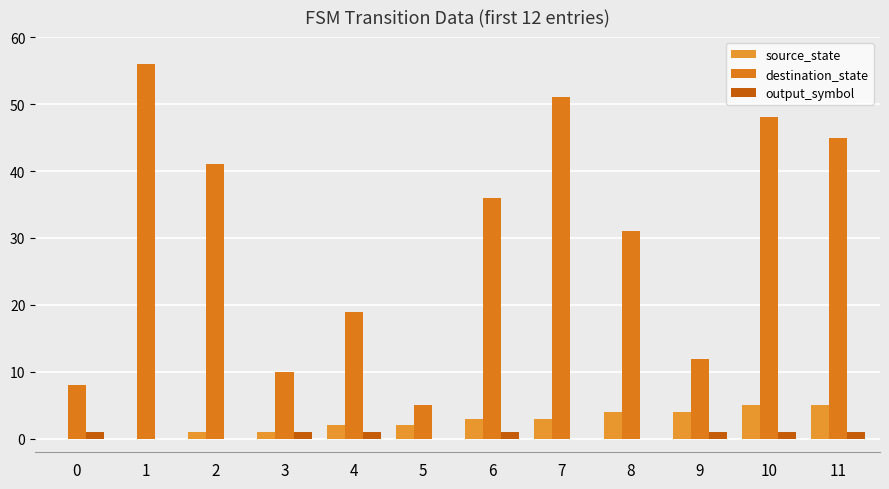

What is the value of the output_symbol bar at the 5th from the left?

1